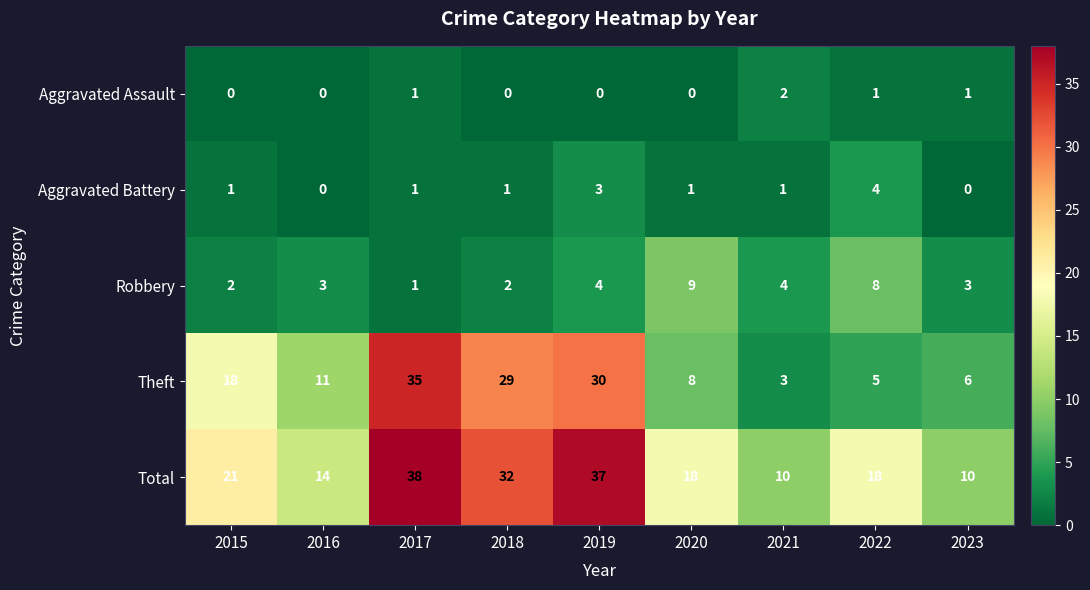

Read the Theft value at 2016, to the nearest 10.

10